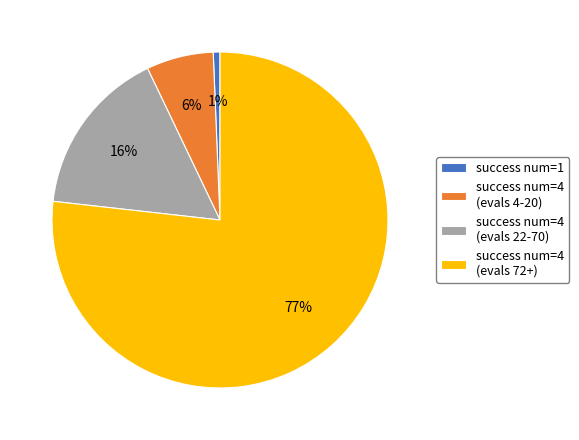

Is success num=4 (evals 72+) the majority of the pie?

Yes